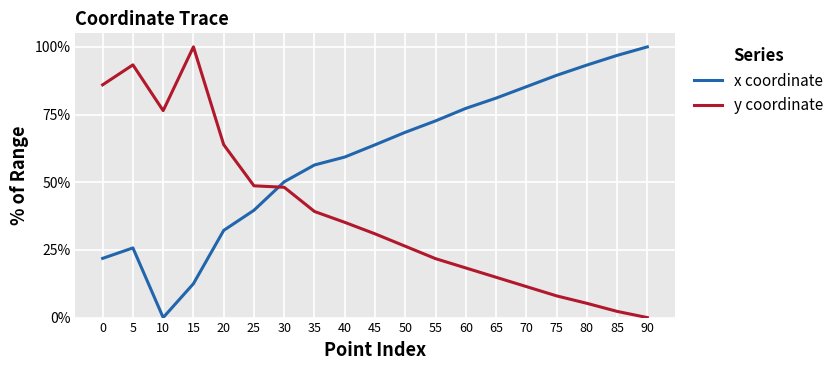

What is the sum of all x coordinate values?

1125.9